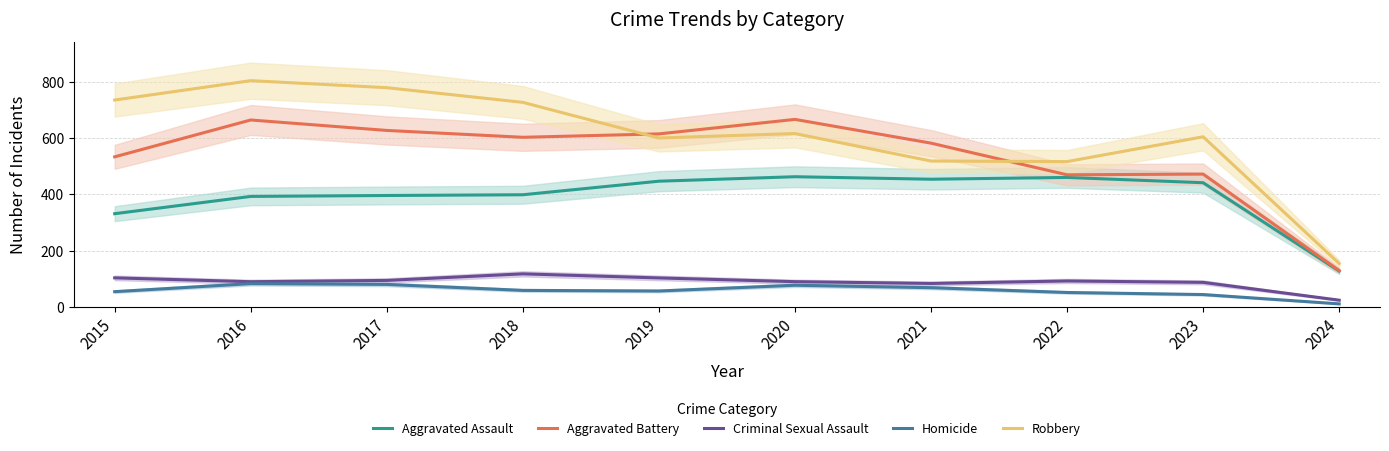

Which label corresponds to the smallest value in the chart?

2024